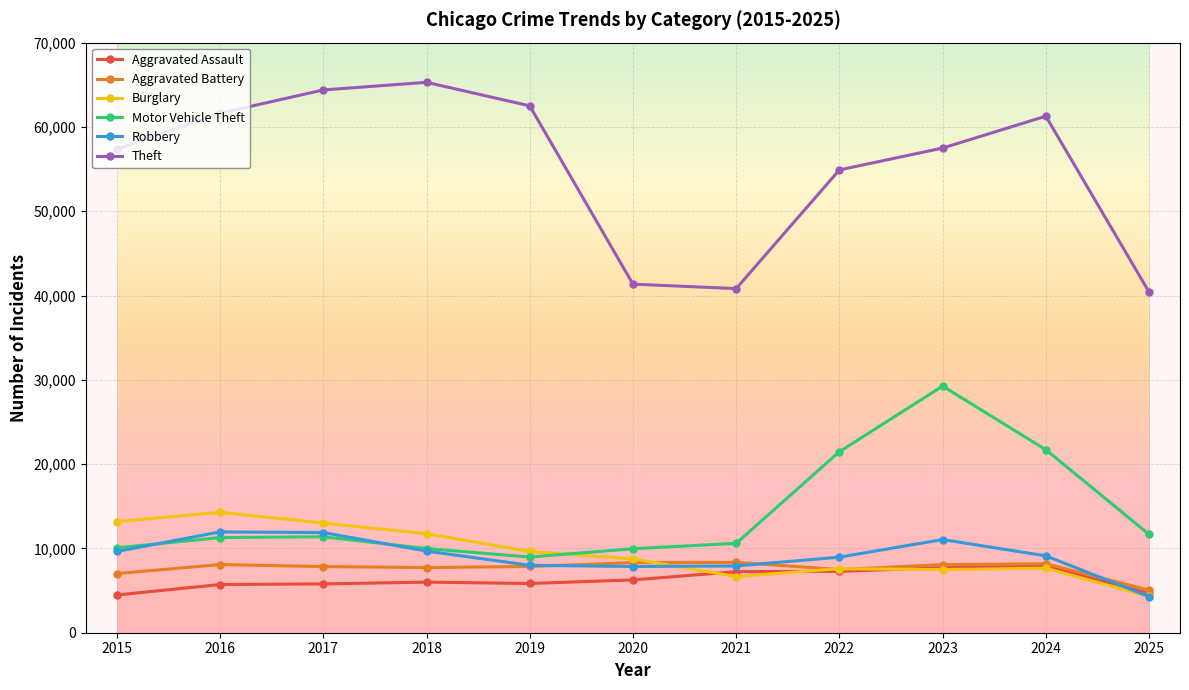

The Motor Vehicle Theft series shows 19815 at 2017. True or false?

False